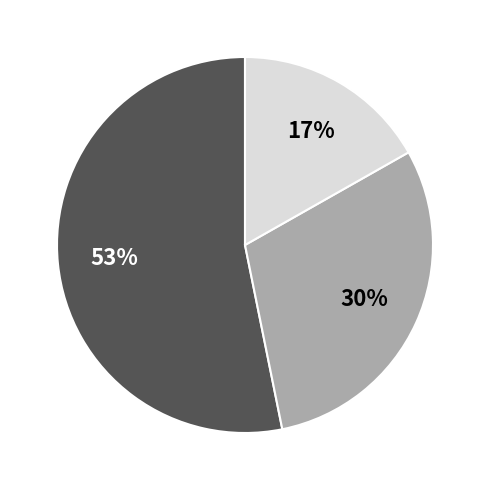

To the nearest percent, what is the average slice percentage?

33%